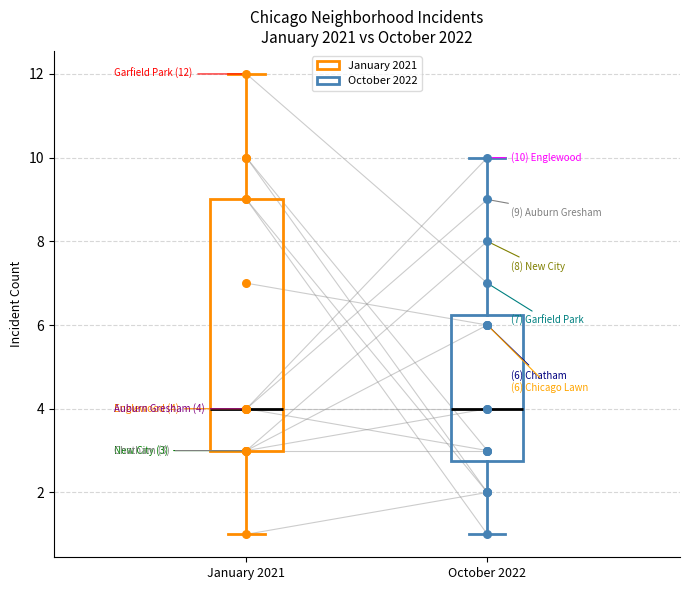

Which box is the tallest, from its lower edge to its upper edge?

January 2021